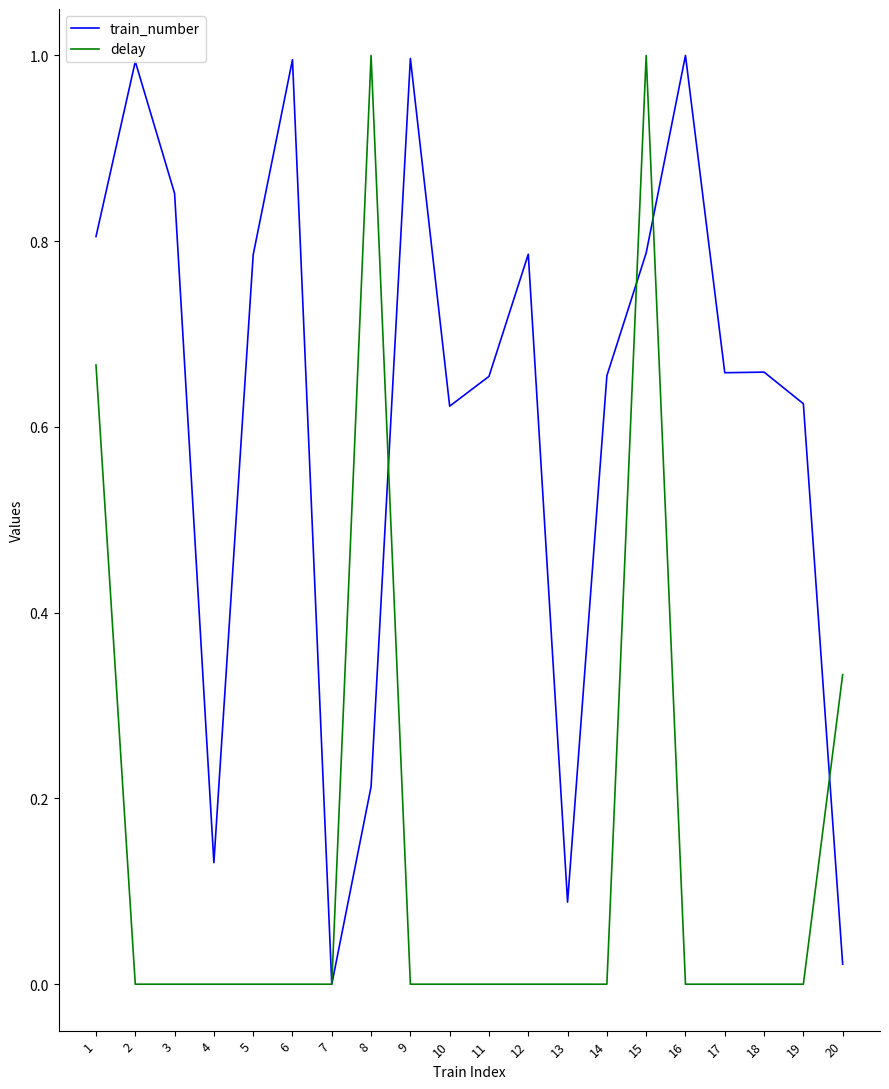

At 3, list the series in order from largest to smallest.

train_number, delay